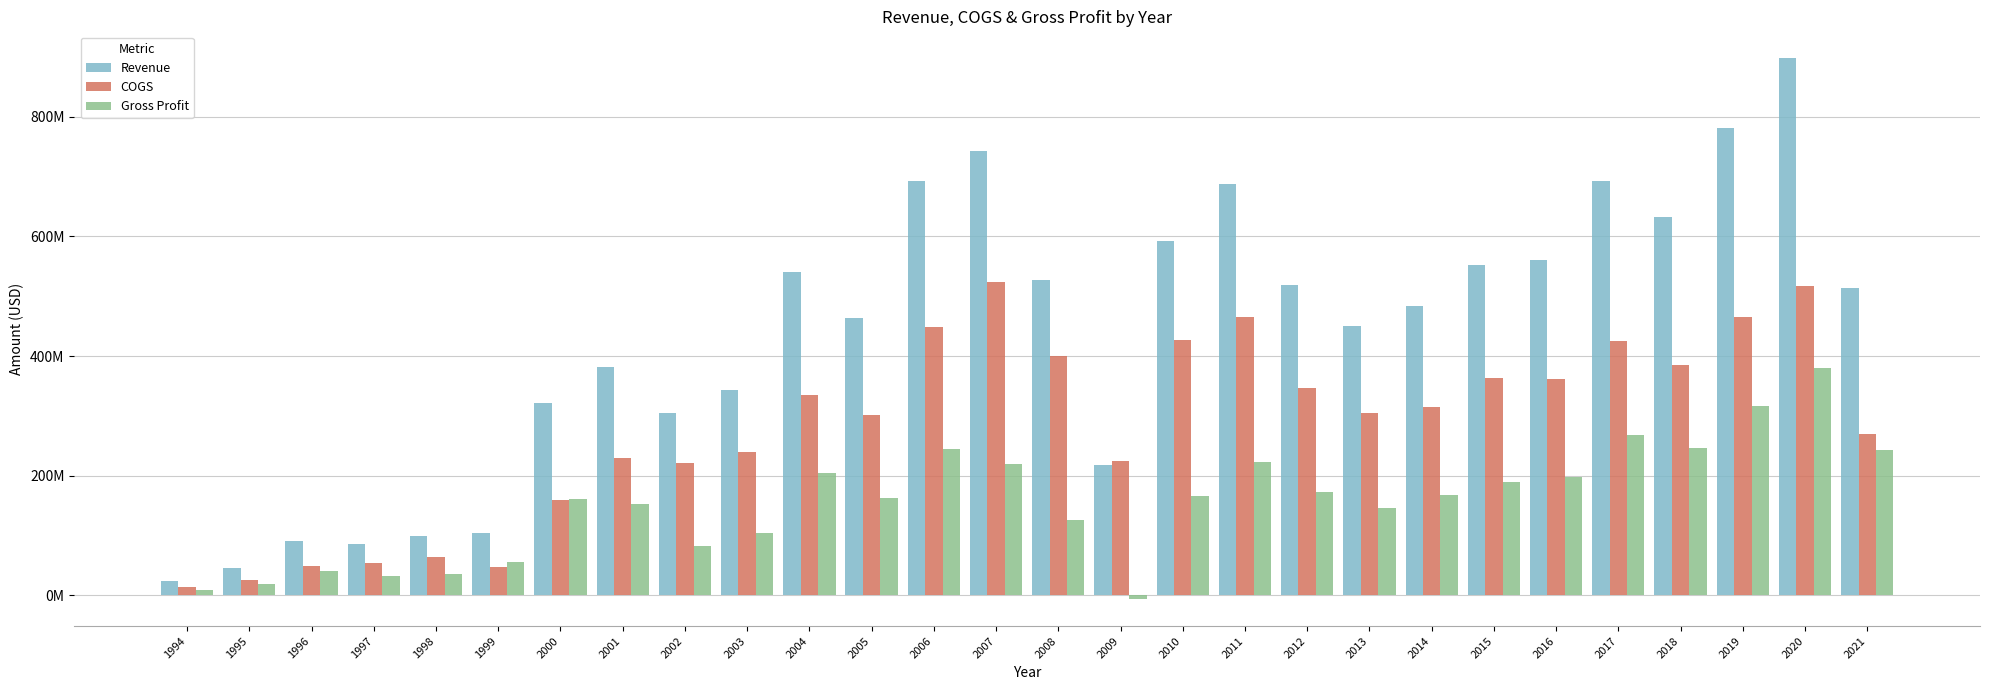

What are all the series names shown in the legend?

Revenue, COGS, Gross Profit